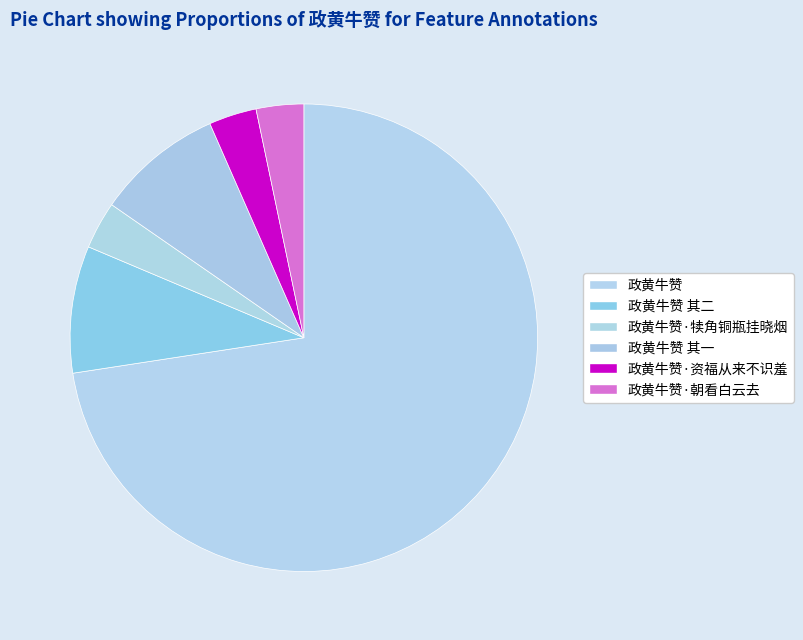

What is the smallest slice in the pie chart?

政黄牛赞·朝看白云去